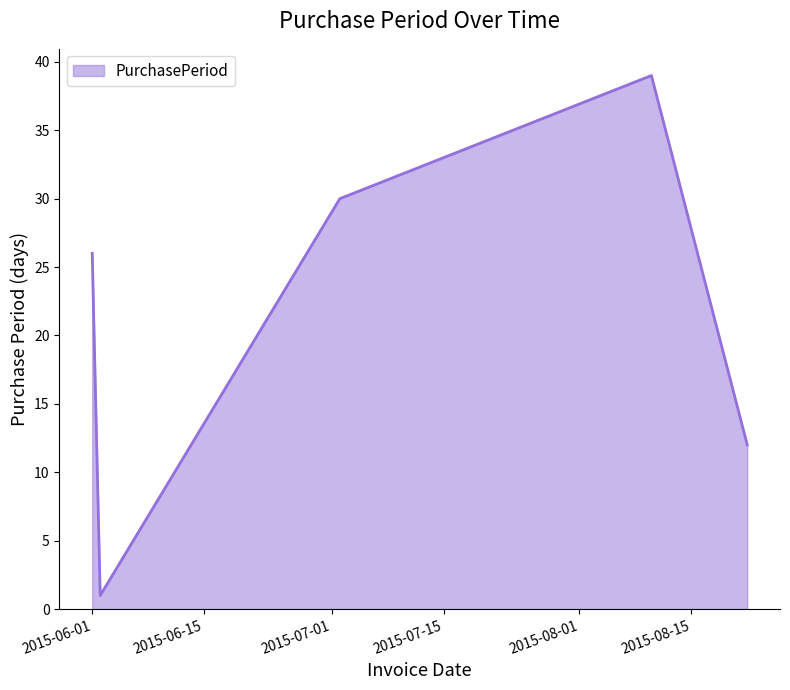

What is the greatest value displayed?

39